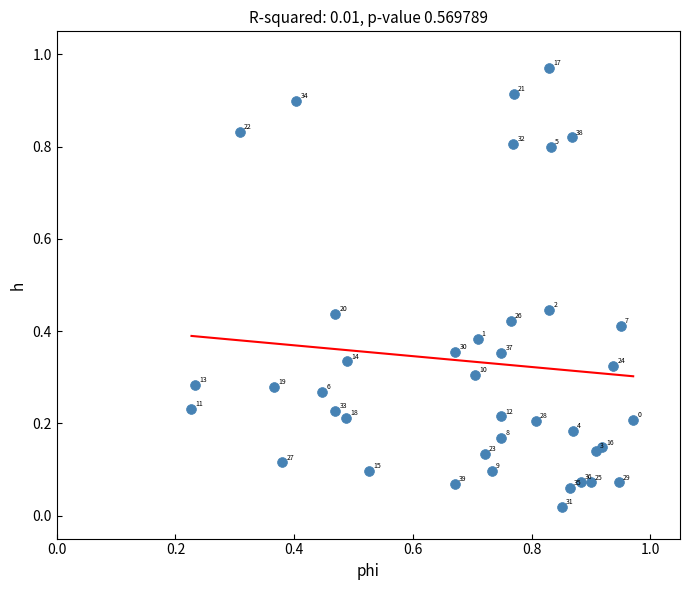

What is the range of X values (max minus min)?

0.7